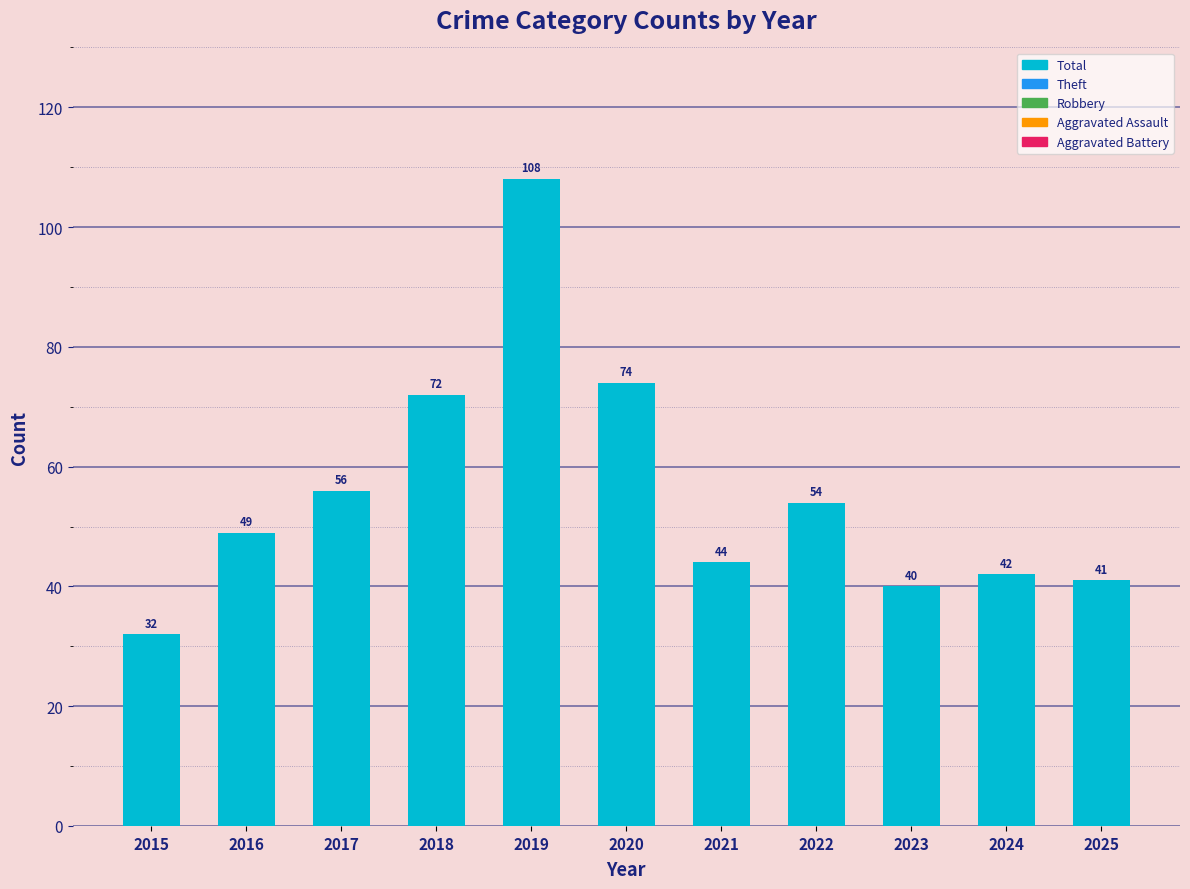

Approximately how many times larger is the value at 2017 compared to 2018?

0.8